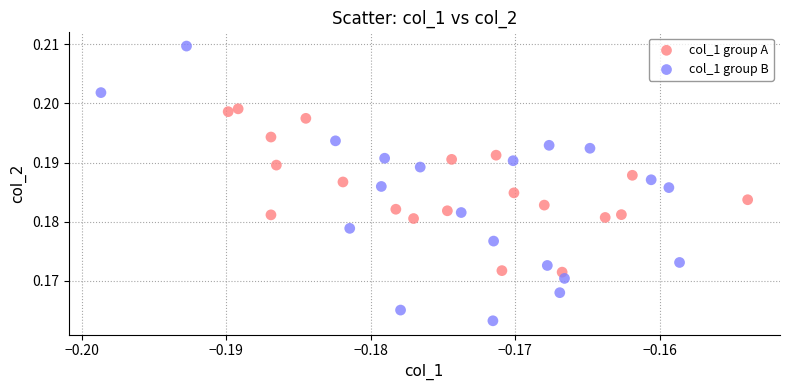

Which series has the widest spread of Y values?

col_1 group B